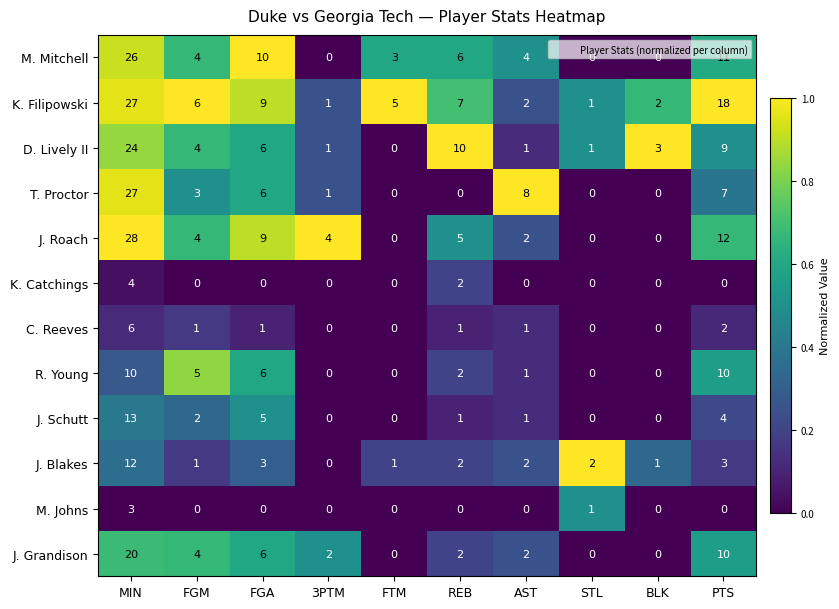

The C. Reeves series shows 0 at FTM. True or false?

True